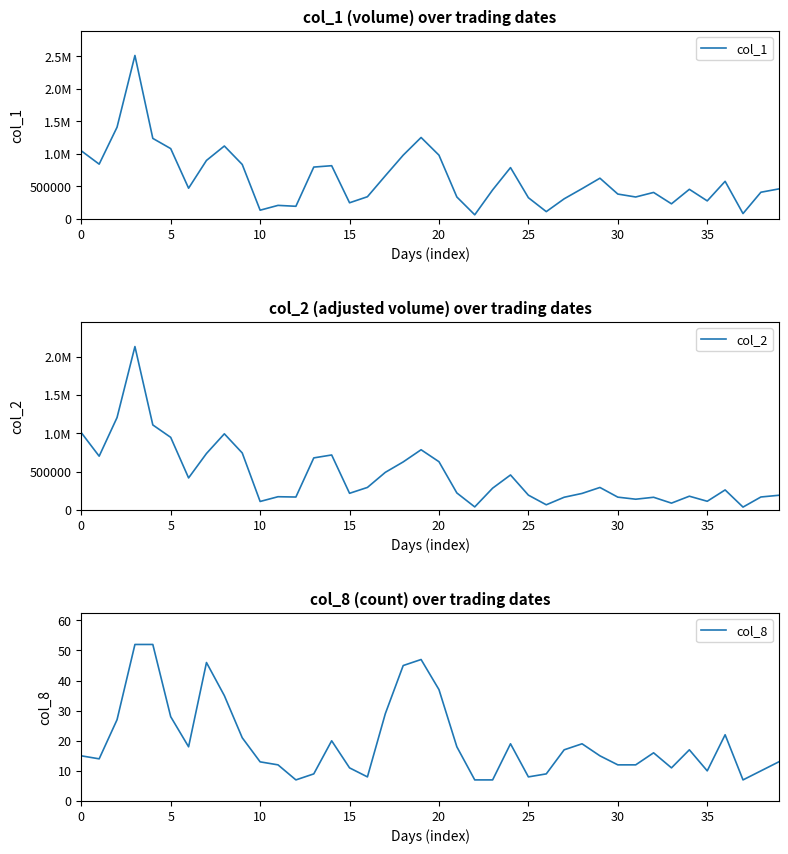

What is the minimum value for col_2?

36380